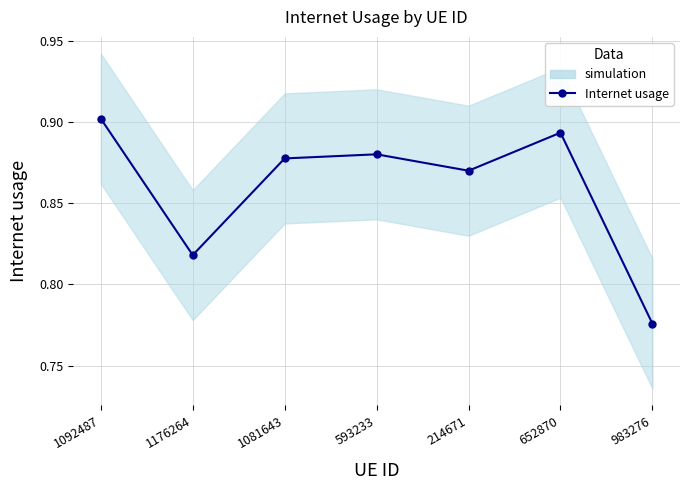

List the labels in order of value, largest first.

1092487, 652870, 593233, 1081643, 214671, 1176264, 983276